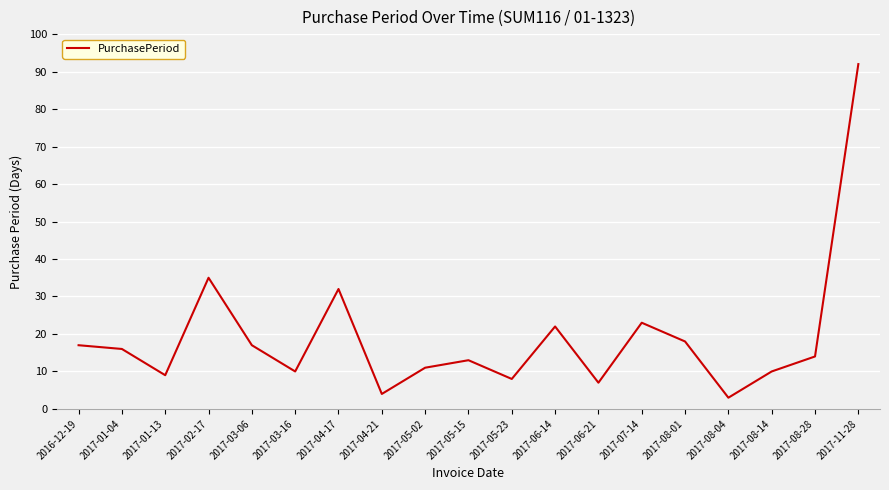

What is the difference between the maximum and second lowest values?

88